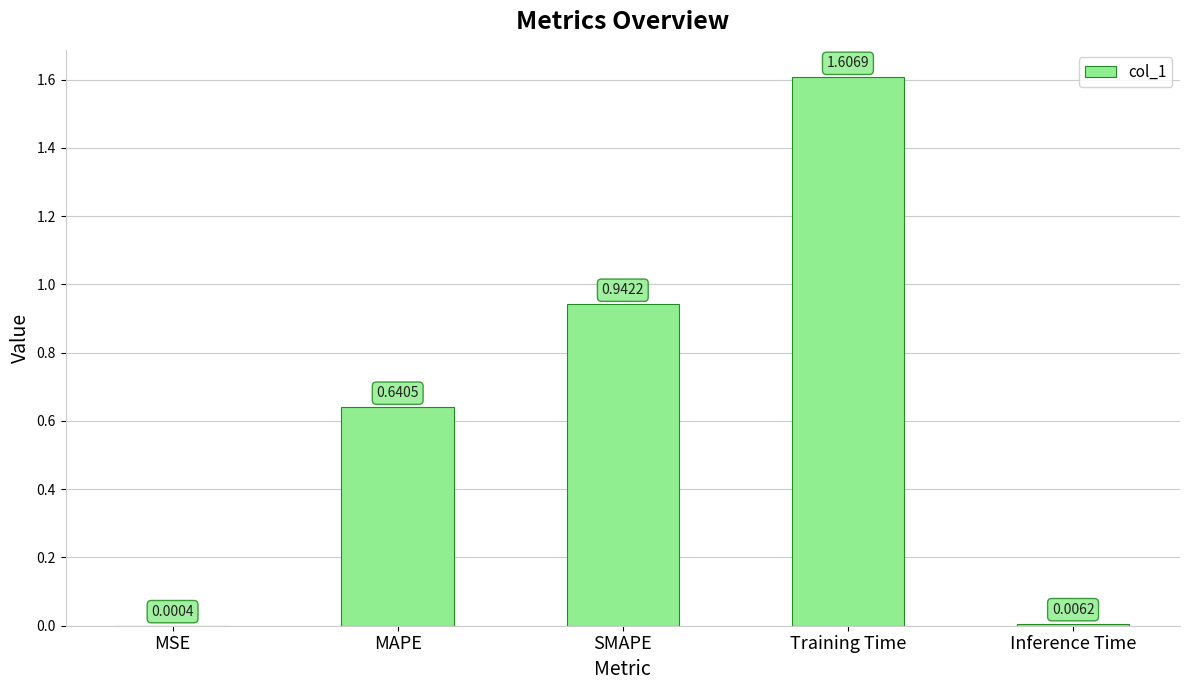

Where is the data nearest to the value 0?

MSE